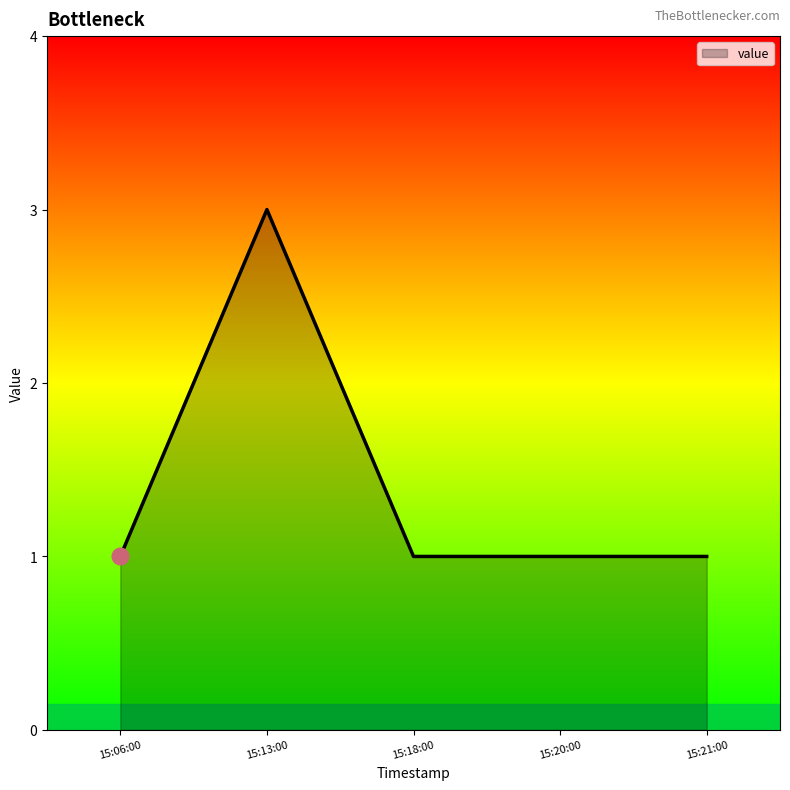

Between 15:13:00 and 15:06:00, which is larger?

15:13:00